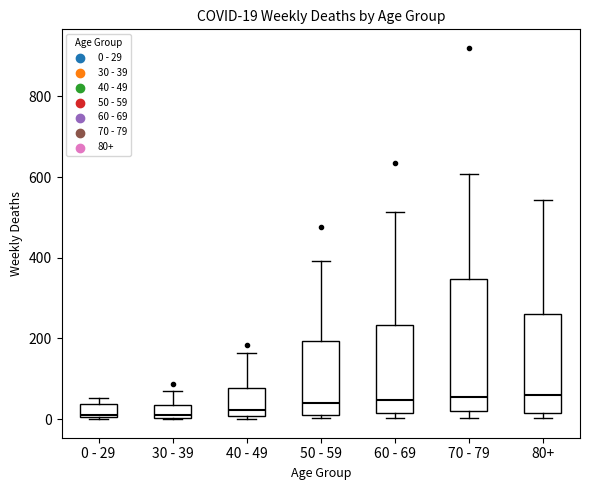

Which box is the tallest, from its lower edge to its upper edge?

70 - 79